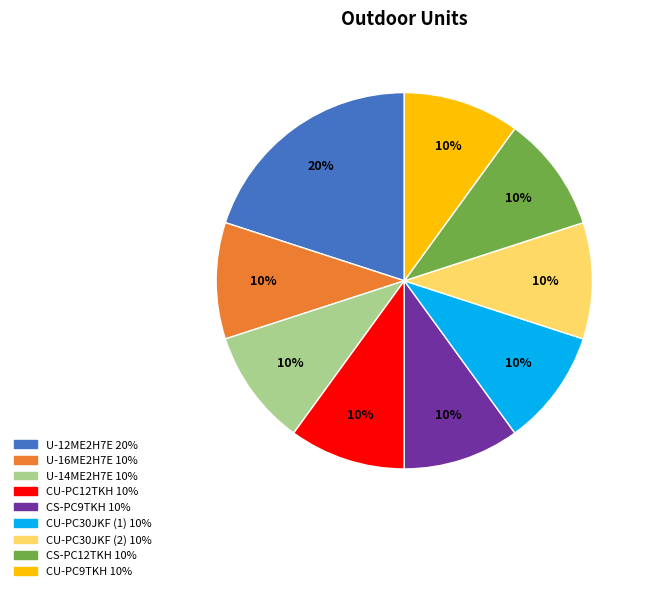

Combined, do CU-PC12TKH and CS-PC9TKH account for over 50%?

No